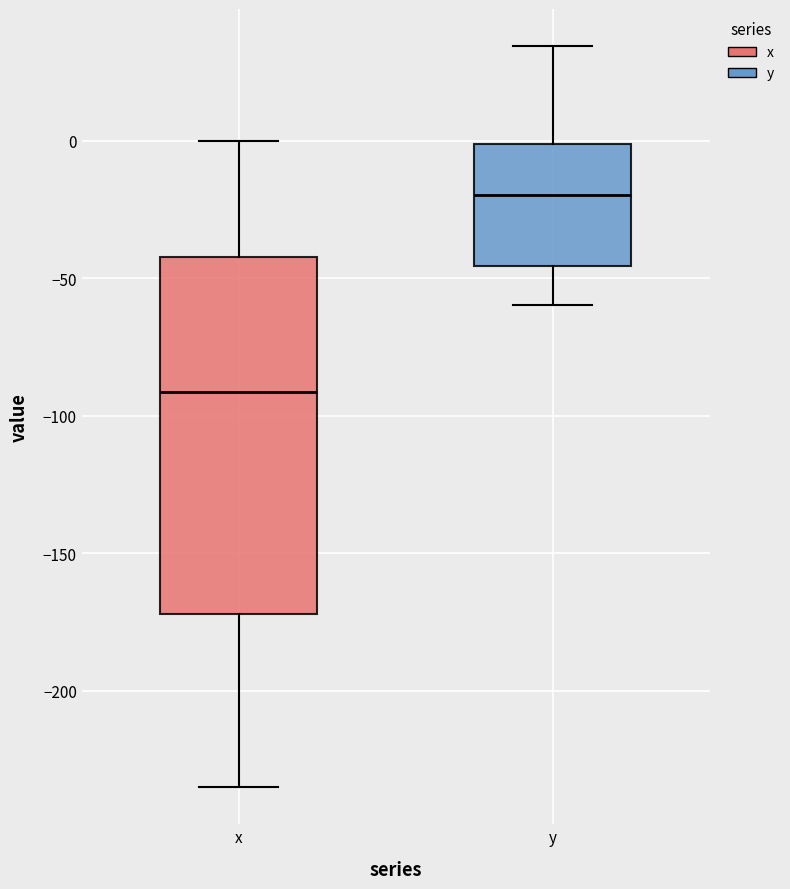

Which box's median line is the highest?

y